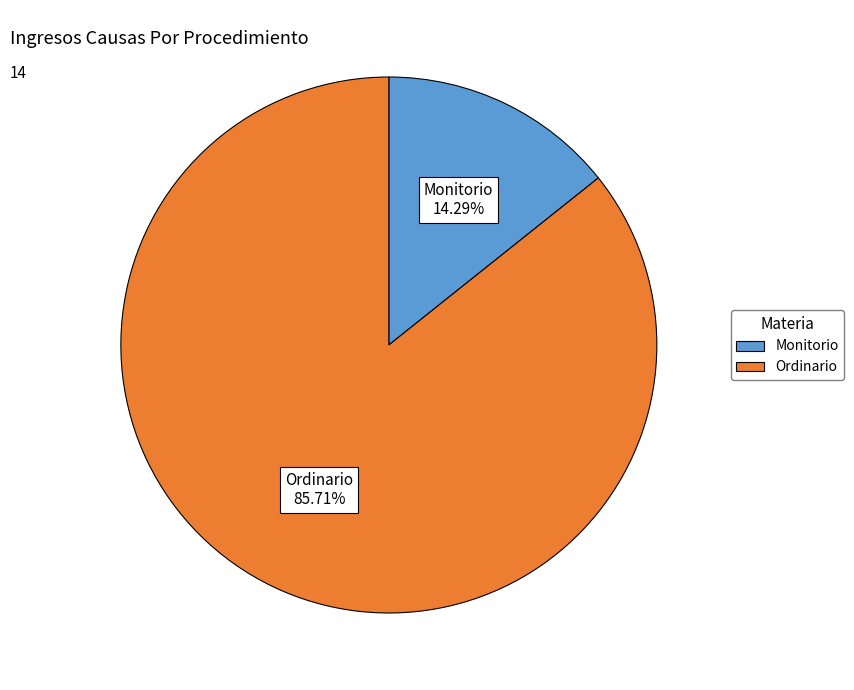

How much of the chart is everything except Ordinario?

14.3%